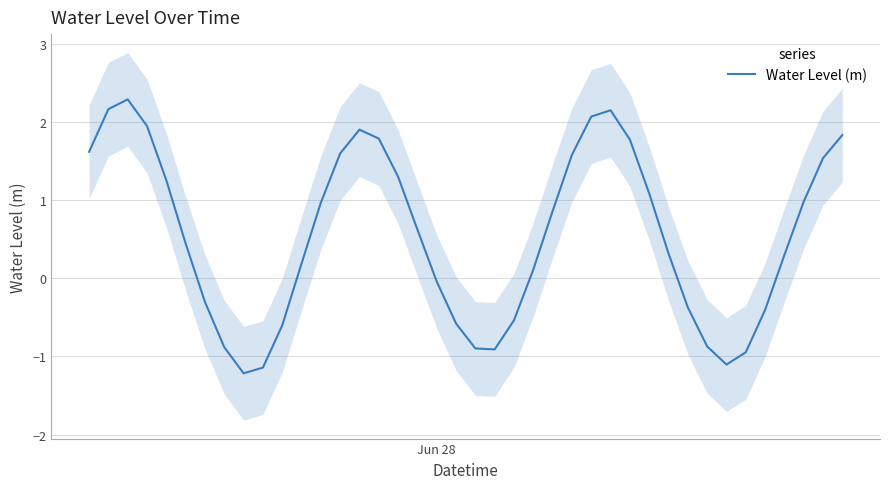

What is the sum of all values?

21.9